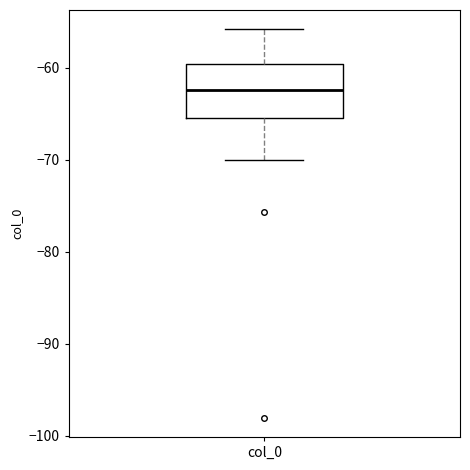

Read this box plot against the y-axis: the position of the median line, the range covered by the box, and the ends of both whiskers. The values are not printed on the chart, so give them approximately, as read against the axis.

median -62, box -65 to -60, whiskers -70 to -56